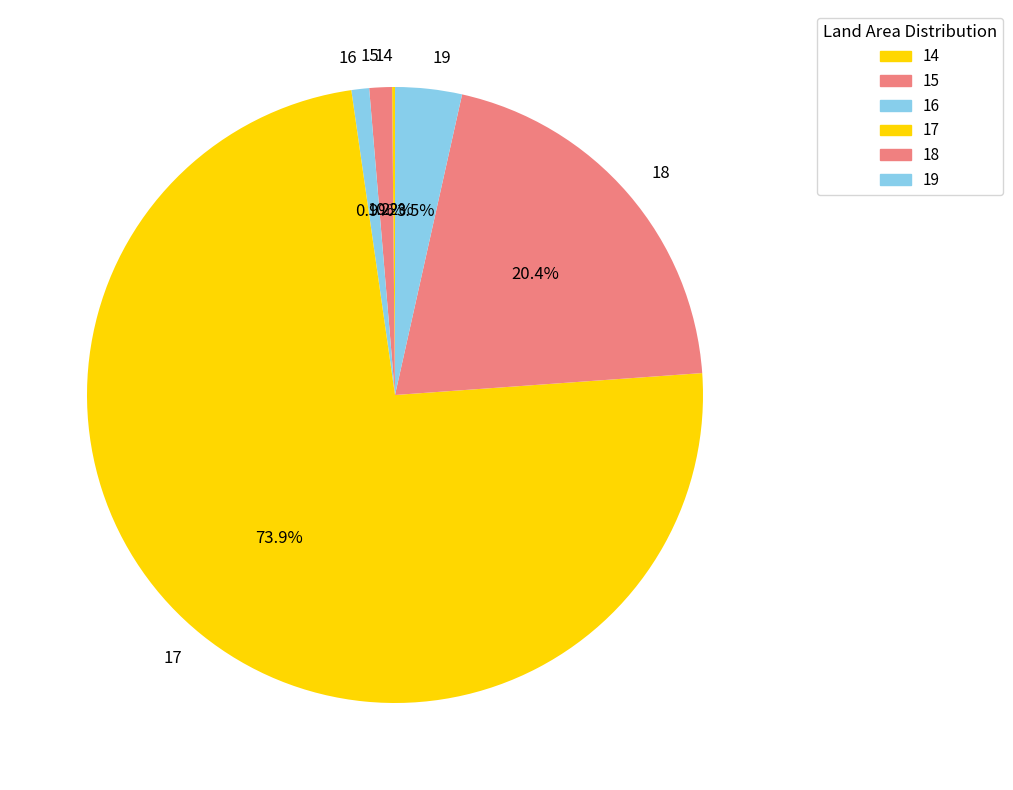

What percentage is NOT represented by 18?

79.6%